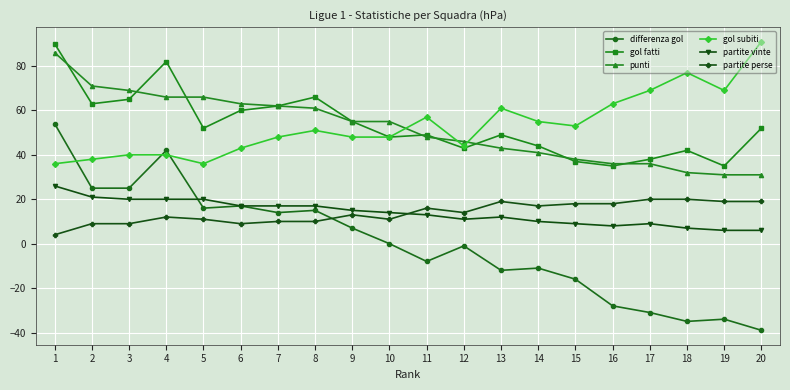

Is this an area chart (filled region under the line)?

No